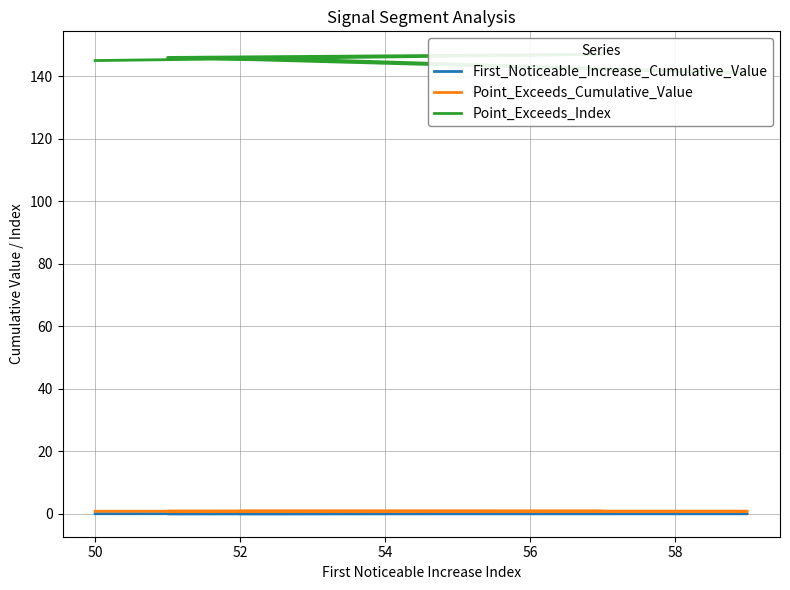

Reading left to right, list all the values displayed in this chart.

First_Noticeable_Increase_Cumulative_Value: 0.0	0.1	0.0	0.0	0.0
Point_Exceeds_Cumulative_Value: 0.8	0.8	0.8	0.8	0.8
Point_Exceeds_Index: 145.0	147.0	146.0	141.0	146.0